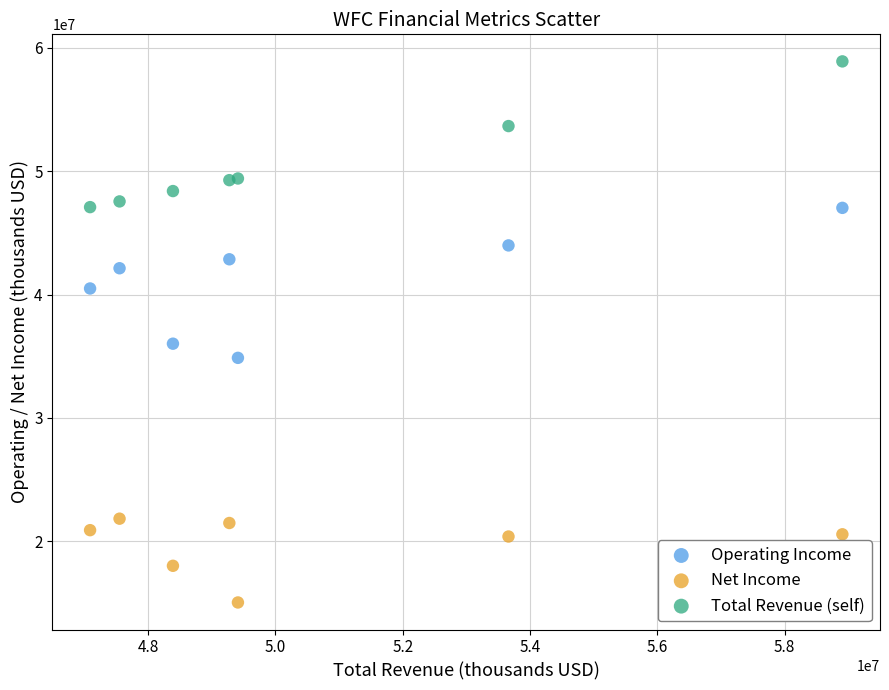

What is the X range (max minus min) for the scatter plot?

11820000